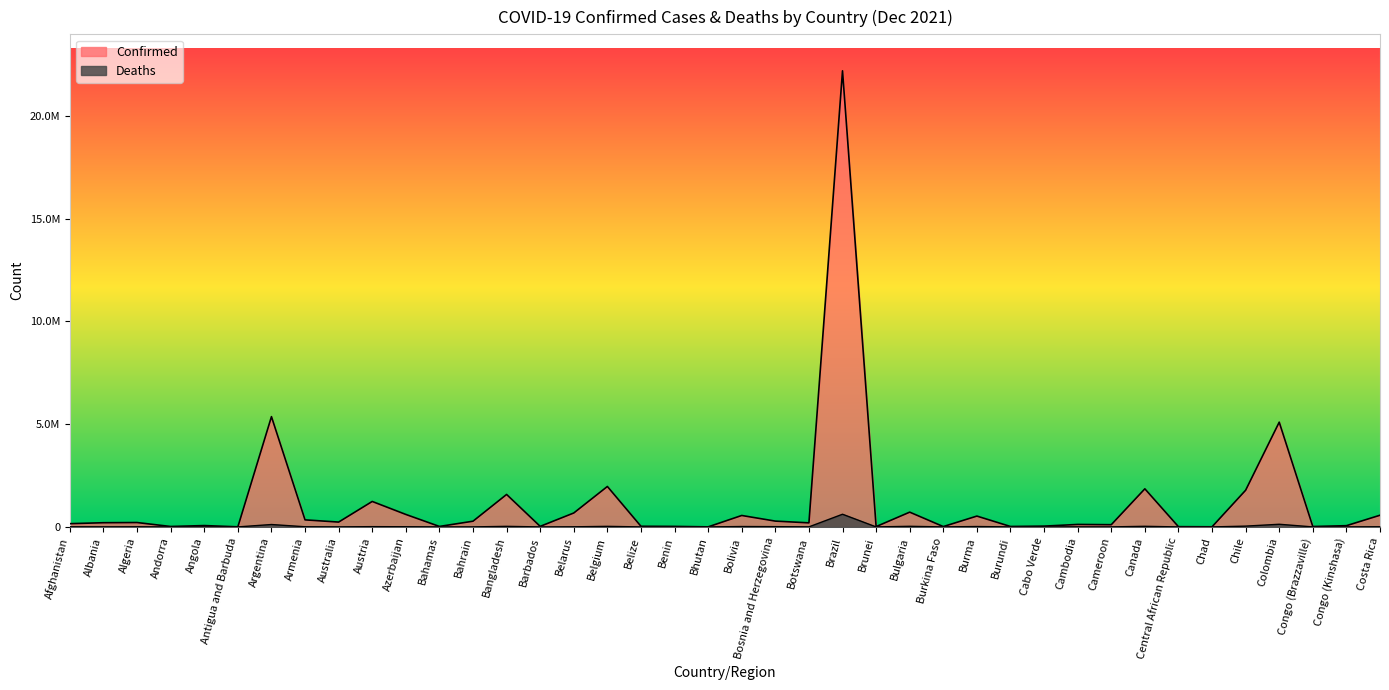

True or false: Deaths and Confirmed cross at least once.

False